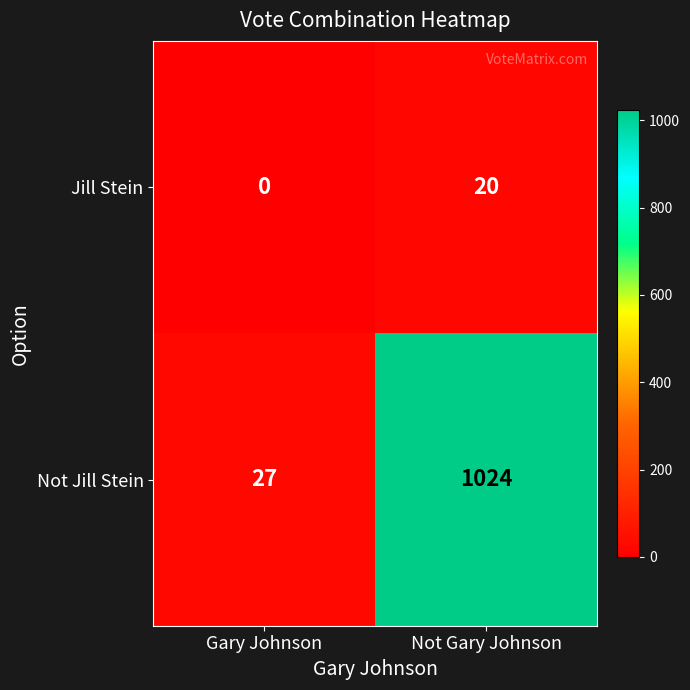

Reading left to right, list all the values displayed in this chart.

Jill Stein: 0	20
Not Jill Stein: 27	1024